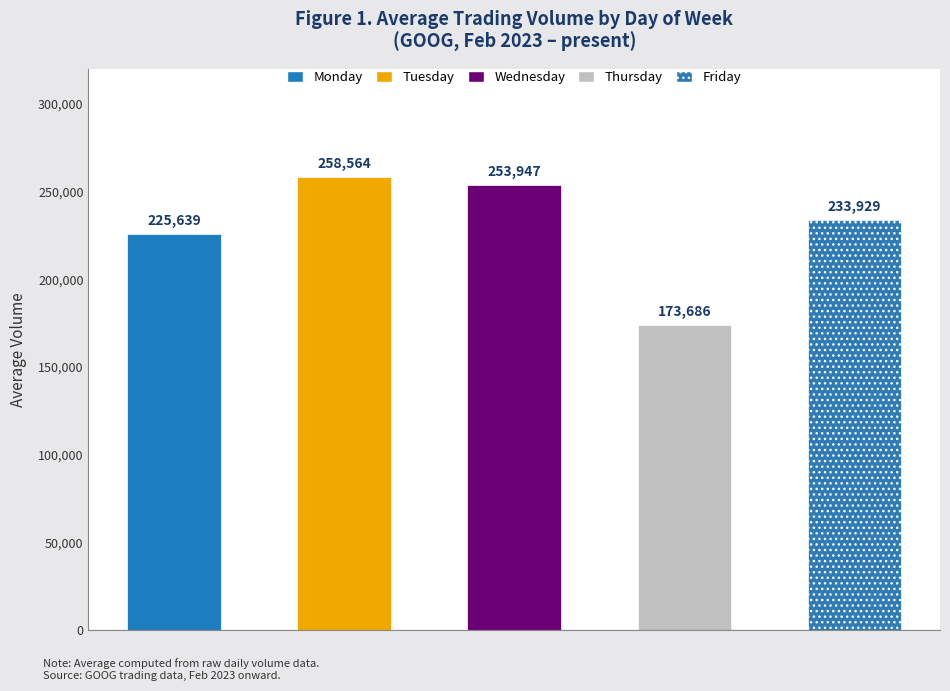

What position from the right is 5?

1